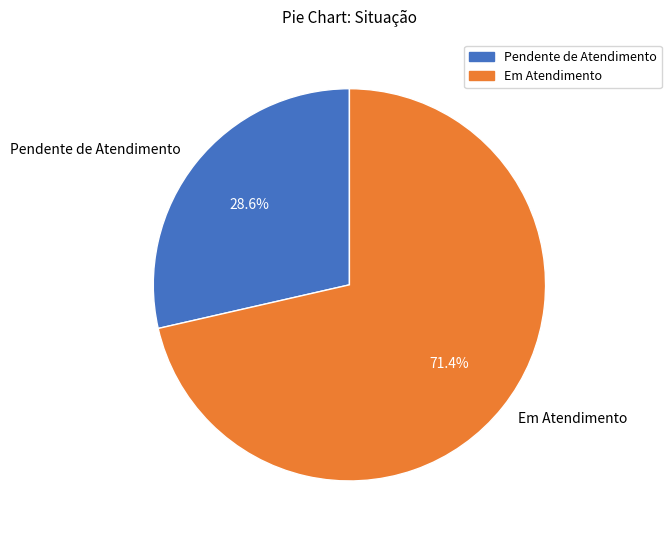

Rank the categories by value from lowest to highest.

Pendente de Atendimento, Em Atendimento